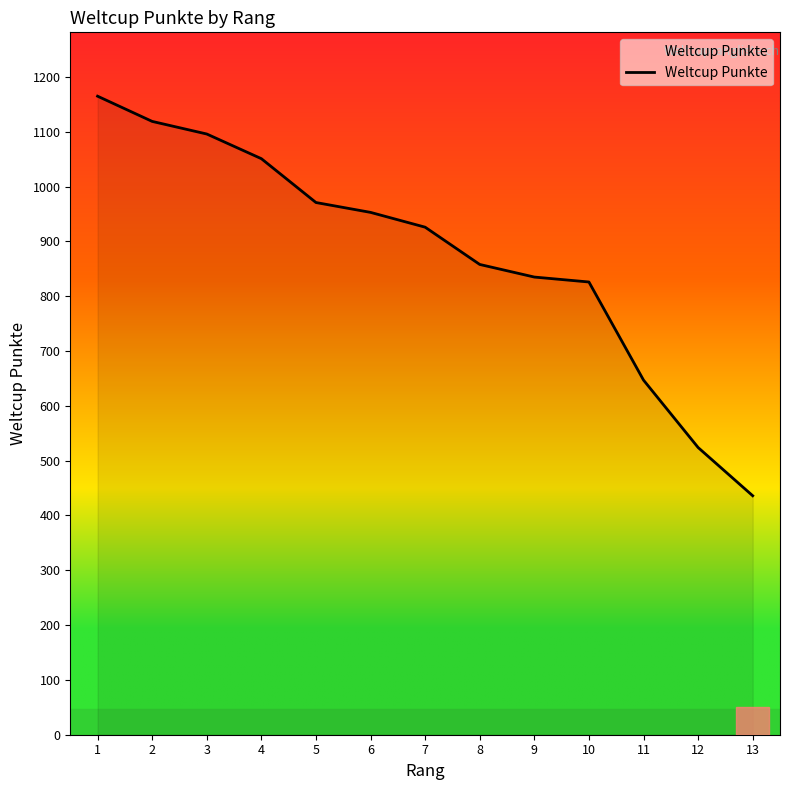

Is it true that the value at 3 is 549?

False